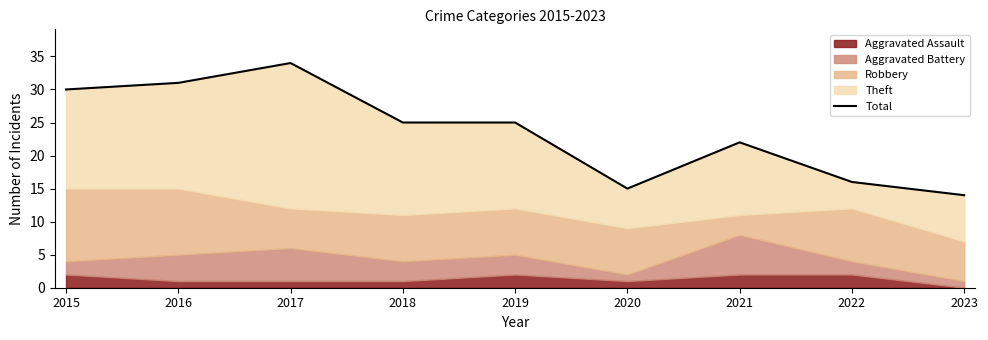

Rank the categories by value from lowest to highest.

2023, 2020, 2022, 2021, 2018, 2019, 2015, 2016, 2017